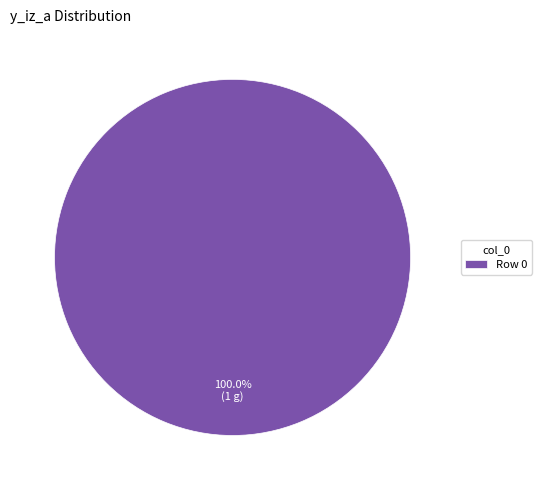

How many slices are in this pie chart?

1